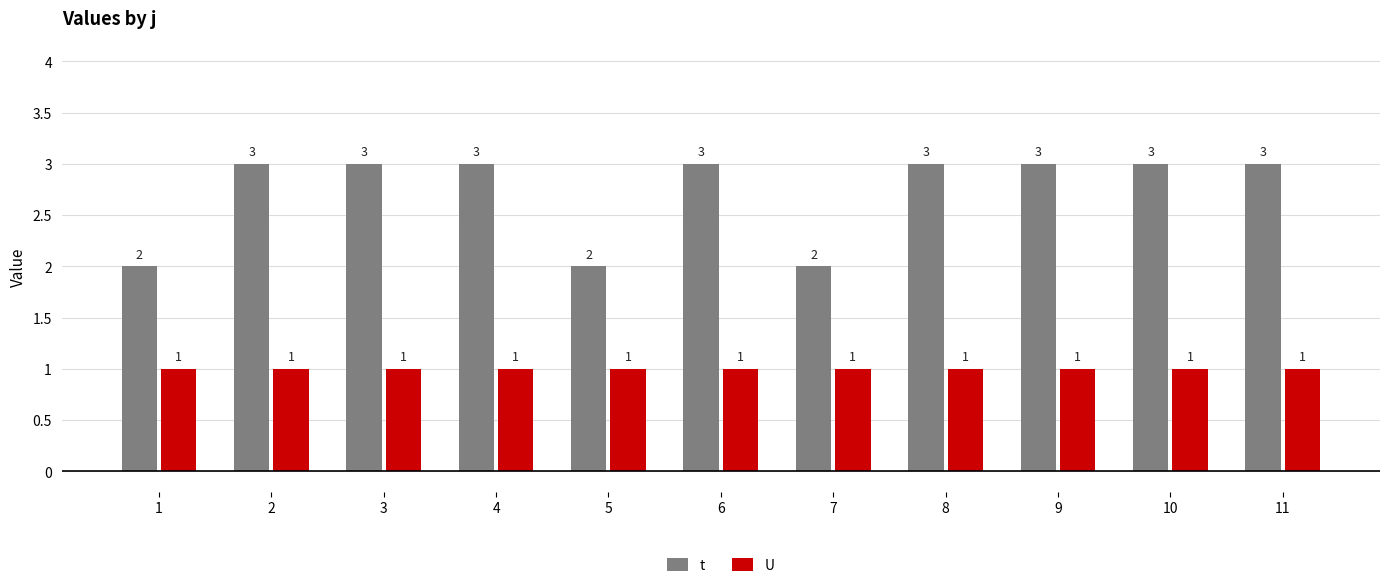

What are all the series names shown in the legend?

t, U